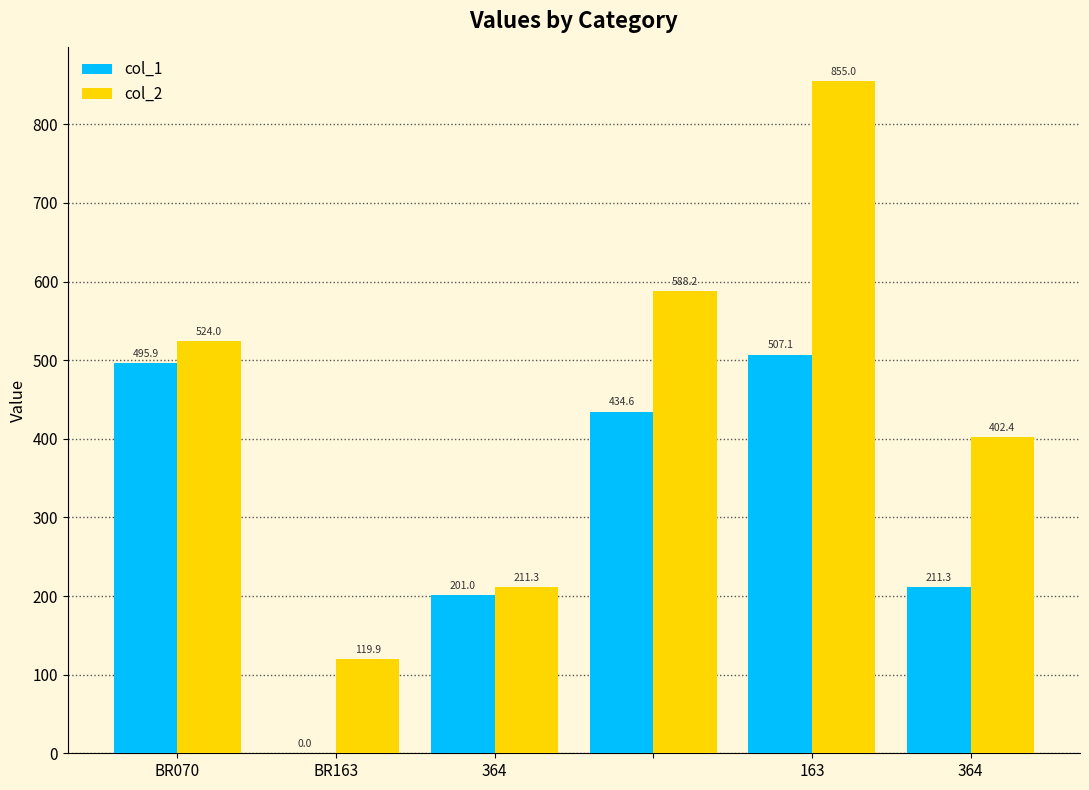

What is the maximum value shown in the chart?

855.0